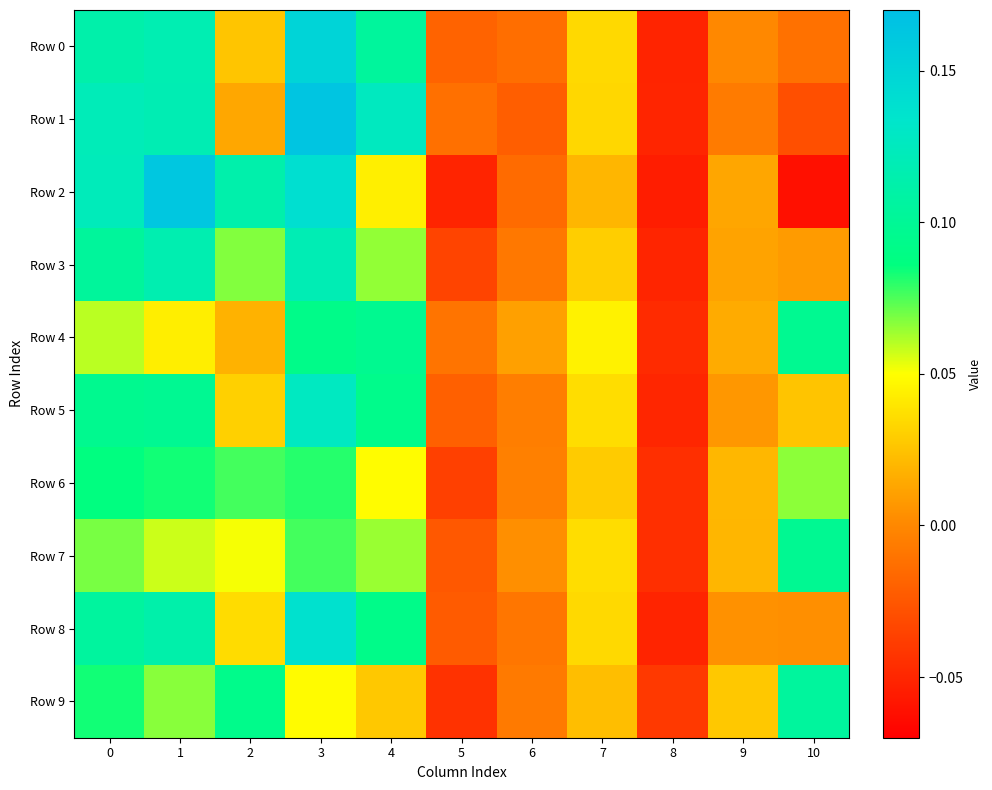

Reading left to right, transcribe all the data shown in this chart.

Row 0: 0=0.1	1=0.1	2=0.0	3=0.1	4=0.1	5=-0.0	6=-0.0	7=0.0	8=-0.1	9=-0.0	10=-0.0
Row 1: 0=0.1	1=0.1	2=0.0	3=0.2	4=0.1	5=-0.0	6=-0.0	7=0.0	8=-0.1	9=-0.0	10=-0.0
Row 2: 0=0.1	1=0.2	2=0.1	3=0.1	4=0.0	5=-0.1	6=-0.0	7=0.0	8=-0.1	9=0.0	10=-0.1
Row 3: 0=0.1	1=0.1	2=0.1	3=0.1	4=0.1	5=-0.0	6=-0.0	7=0.0	8=-0.1	9=0.0	10=0.0
Row 4: 0=0.1	1=0.0	2=0.0	3=0.1	4=0.1	5=-0.0	6=0.0	7=0.0	8=-0.0	9=0.0	10=0.1
Row 5: 0=0.1	1=0.1	2=0.0	3=0.1	4=0.1	5=-0.0	6=-0.0	7=0.0	8=-0.1	9=0.0	10=0.0
Row 6: 0=0.1	1=0.1	2=0.1	3=0.1	4=0.0	5=-0.0	6=-0.0	7=0.0	8=-0.0	9=0.0	10=0.1
Row 7: 0=0.1	1=0.1	2=0.1	3=0.1	4=0.1	5=-0.0	6=0.0	7=0.0	8=-0.0	9=0.0	10=0.1
Row 8: 0=0.1	1=0.1	2=0.0	3=0.1	4=0.1	5=-0.0	6=-0.0	7=0.0	8=-0.1	9=0.0	10=0.0
Row 9: 0=0.1	1=0.1	2=0.1	3=0.0	4=0.0	5=-0.0	6=-0.0	7=0.0	8=-0.0	9=0.0	10=0.1